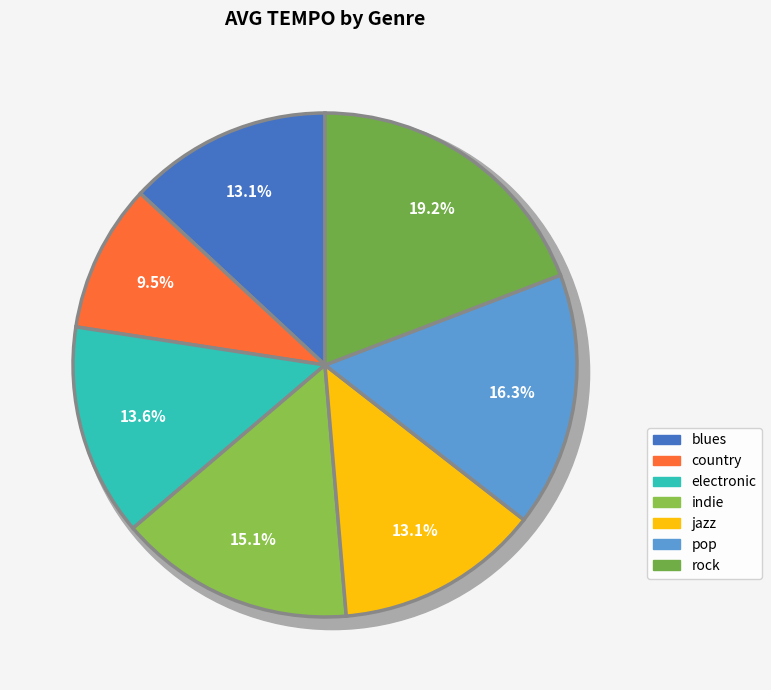

To the nearest percent, what is the difference between the jazz and electronic slice percentages?

1%